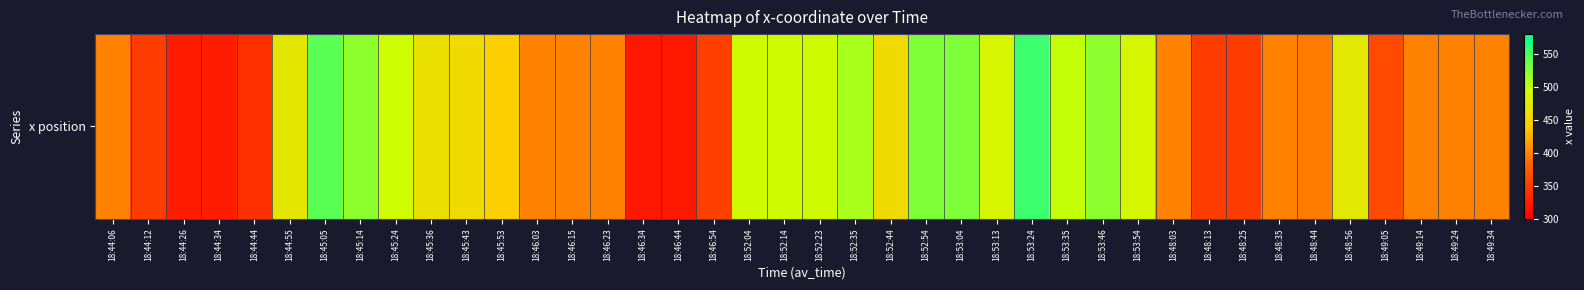

Reading left to right, list all the values displayed in this chart.

18:44:06=400.3	18:44:12=350.0	18:44:26=323.7	18:44:34=323.7	18:44:44=339.0	18:44:55=469.0	18:45:05=542.7	18:45:14=521.0	18:45:24=492.7	18:45:36=462.7	18:45:43=456.0	18:45:53=444.0	18:46:03=400.3	18:46:15=400.3	18:46:23=400.3	18:46:34=319.7	18:46:44=319.7	18:46:54=352.3	18:52:04=491.0	18:52:14=490.3	18:52:23=491.0	18:52:35=510.0	18:52:44=456.7	18:52:54=527.3	18:53:04=527.3	18:53:13=485.3	18:53:24=555.0	18:53:35=499.3	18:53:46=521.0	18:53:54=486.0	18:48:03=400.3	18:48:13=350.0	18:48:25=350.0	18:48:35=400.3	18:48:44=395.3	18:48:56=470.7	18:49:05=361.3	18:49:14=399.3	18:49:24=399.3	18:49:34=399.3